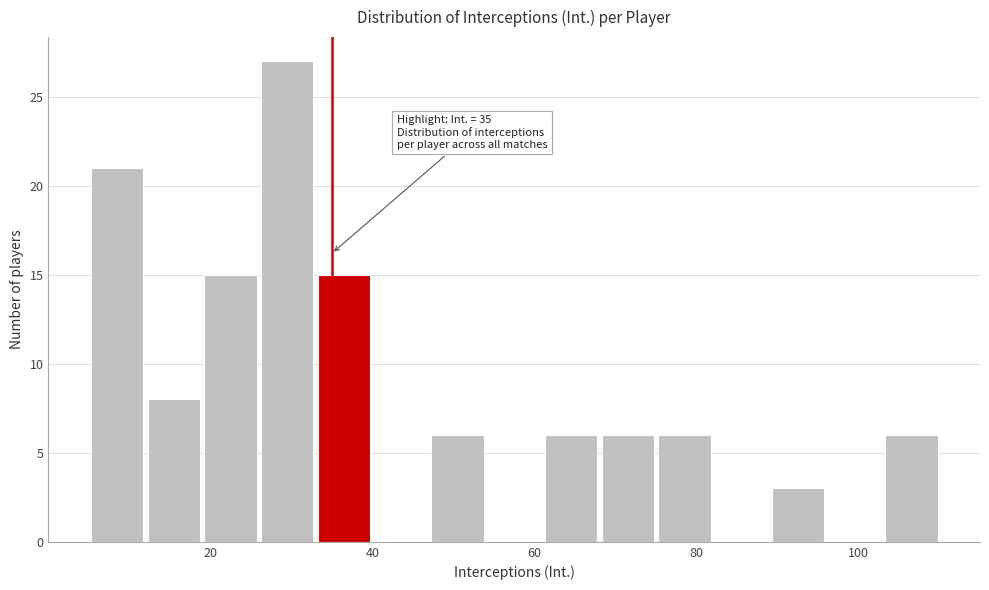

Read against the x-axis, roughly where is the centre of the tallest bar?

30